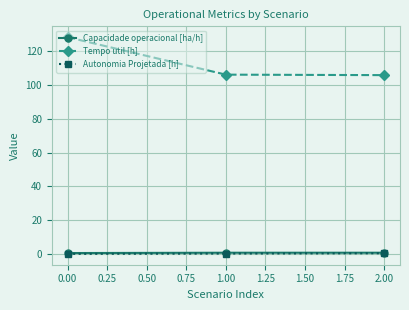

At how many categories does at least one series exceed 28?

3